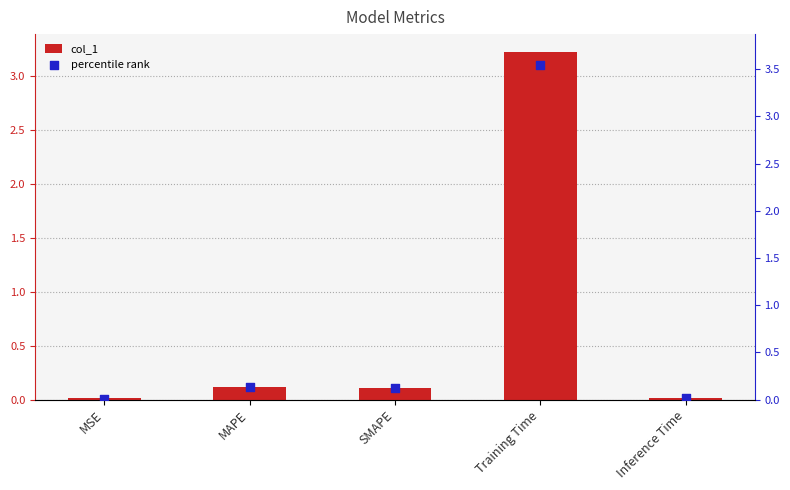

At which category is the sum across all series the highest?

Training Time